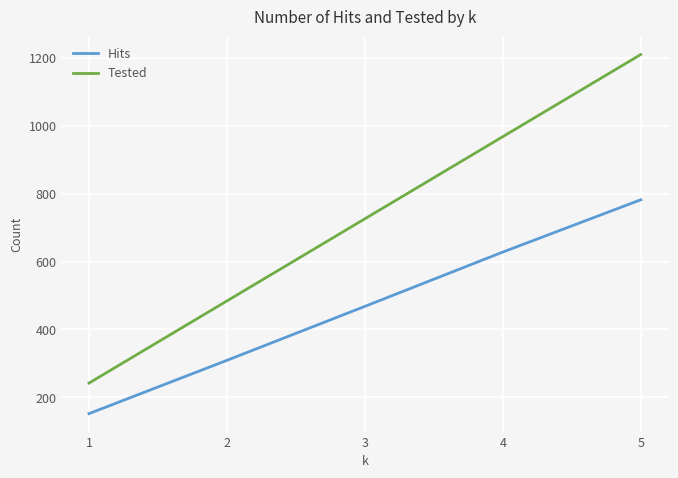

True or false: Tested and Hits cross at least once.

False